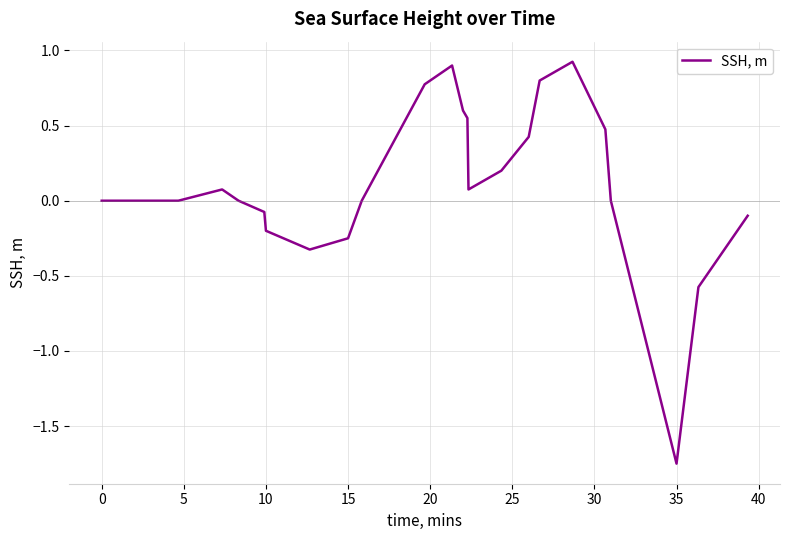

What is the maximum value shown in the chart?

0.9